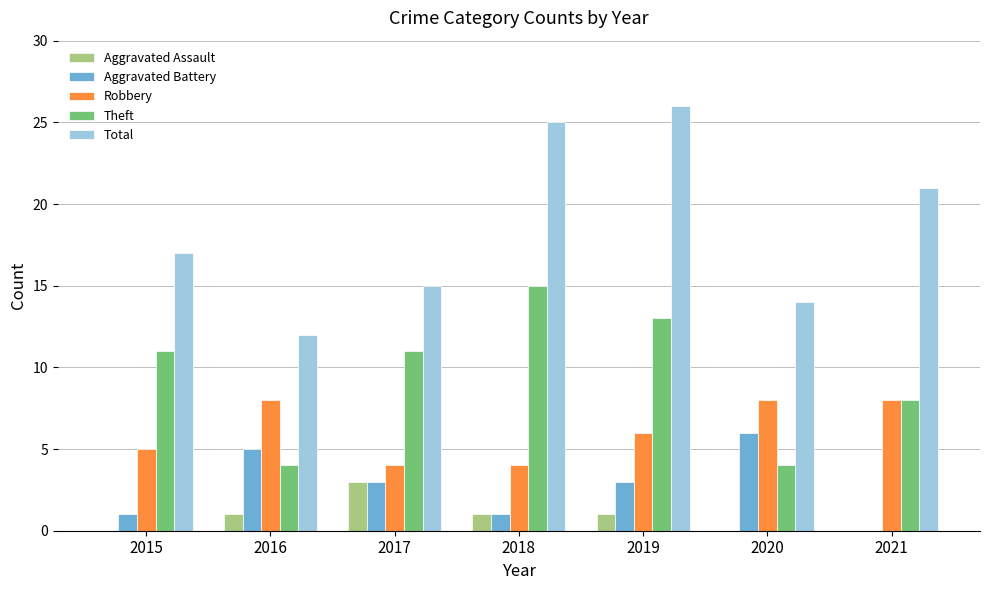

The value of Theft at 2016 is 3. True or false?

False